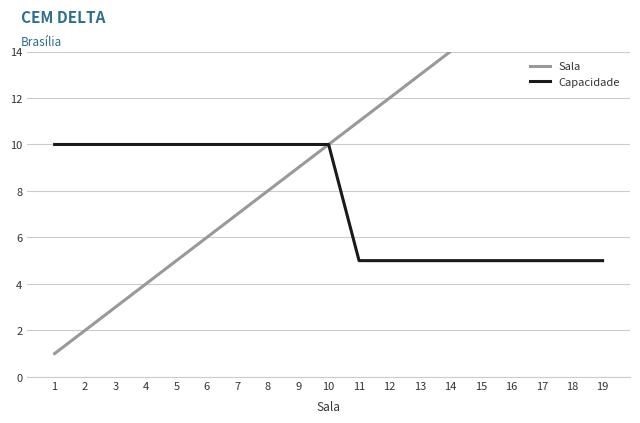

Reading left to right, transcribe all the data shown in this chart.

Sala: 1	2	3	4	5	6	7	8	9	10	11	12	13	14	15	16	17	18	19
Capacidade: 10	10	10	10	10	10	10	10	10	10	5	5	5	5	5	5	5	5	5